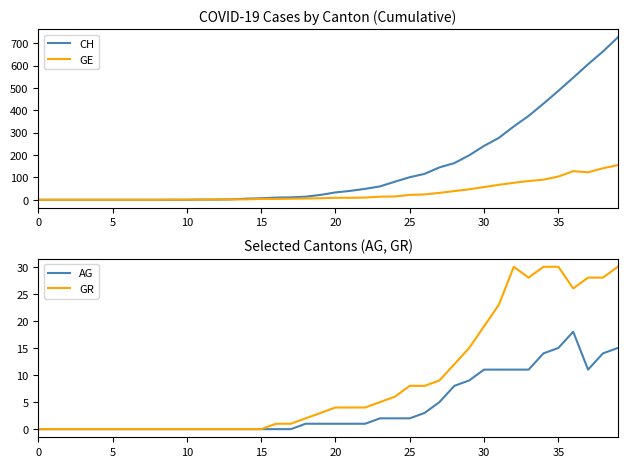

The value of CH at 5 is 0. True or false?

True